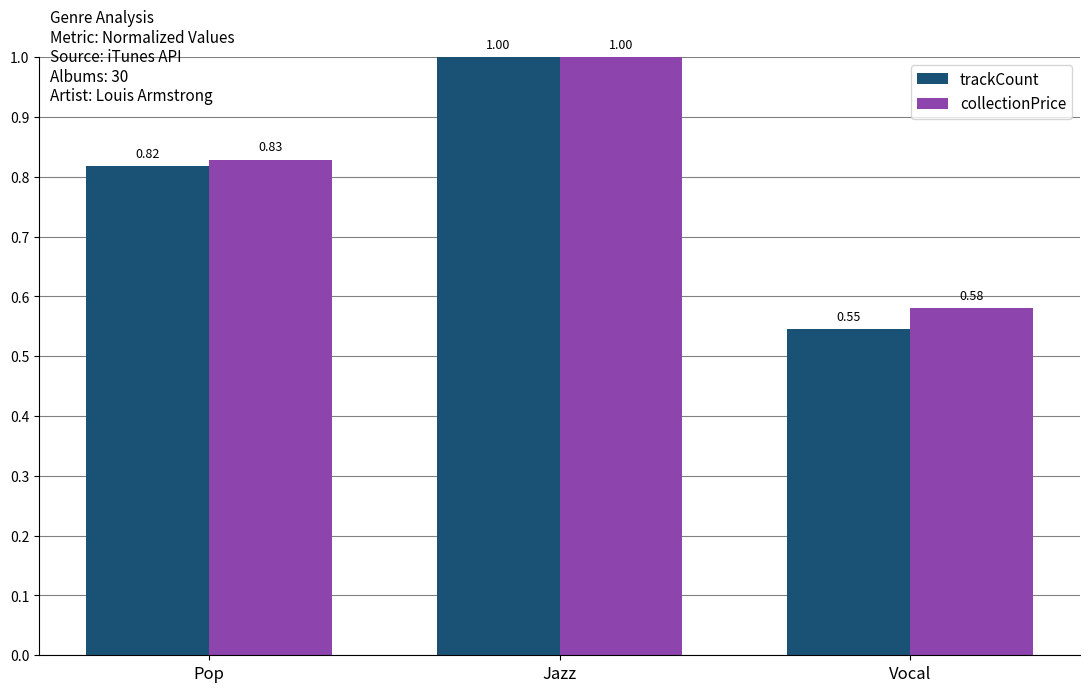

List the series in order of their overall mean, highest first.

collectionPrice, trackCount